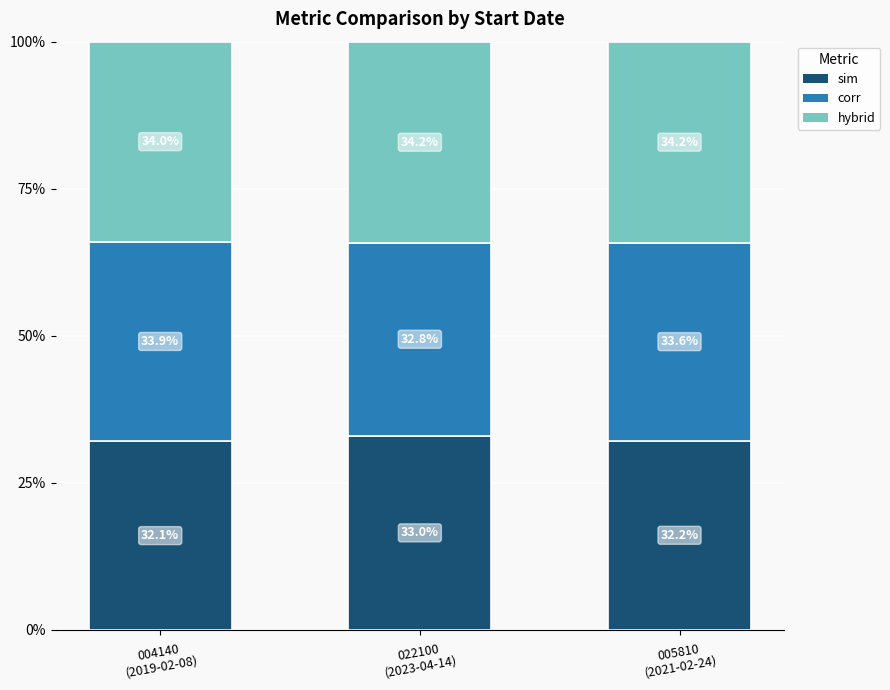

What is the minimum value for sim?

32.1